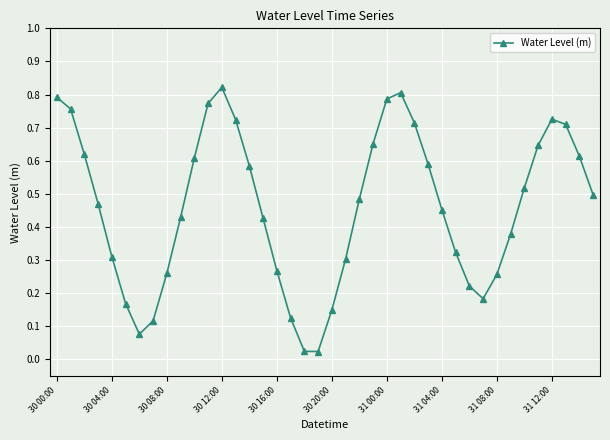

True or false: the data has more than 2 interior local peaks.

True